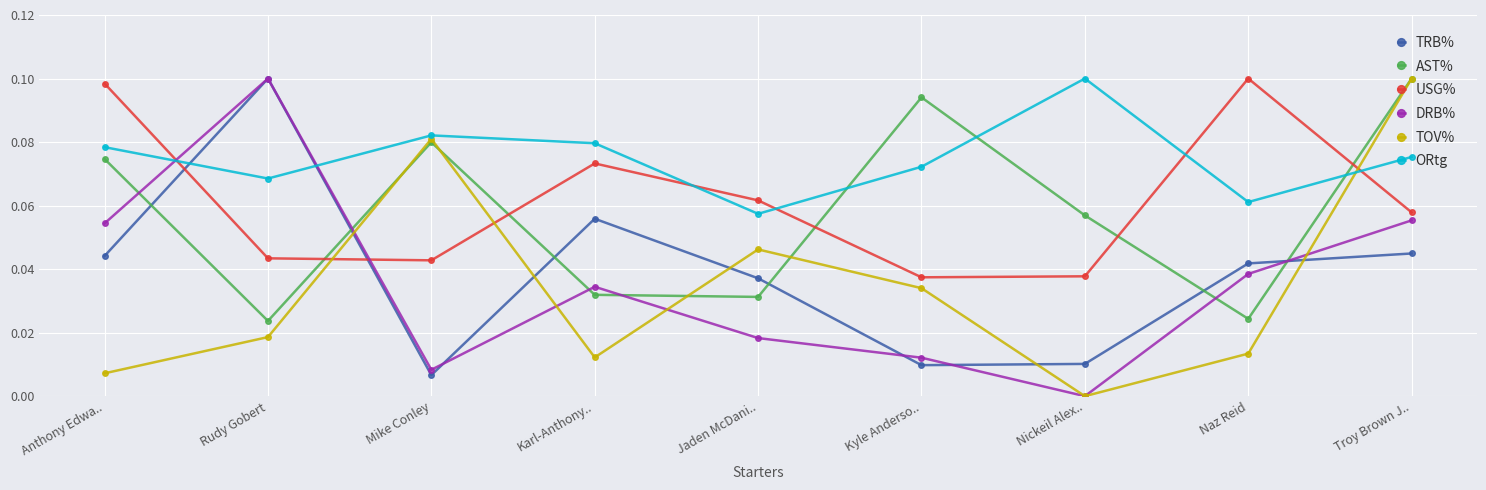

The value of ORtg at Kyle Anderso.. is 0.1. True or false?

True